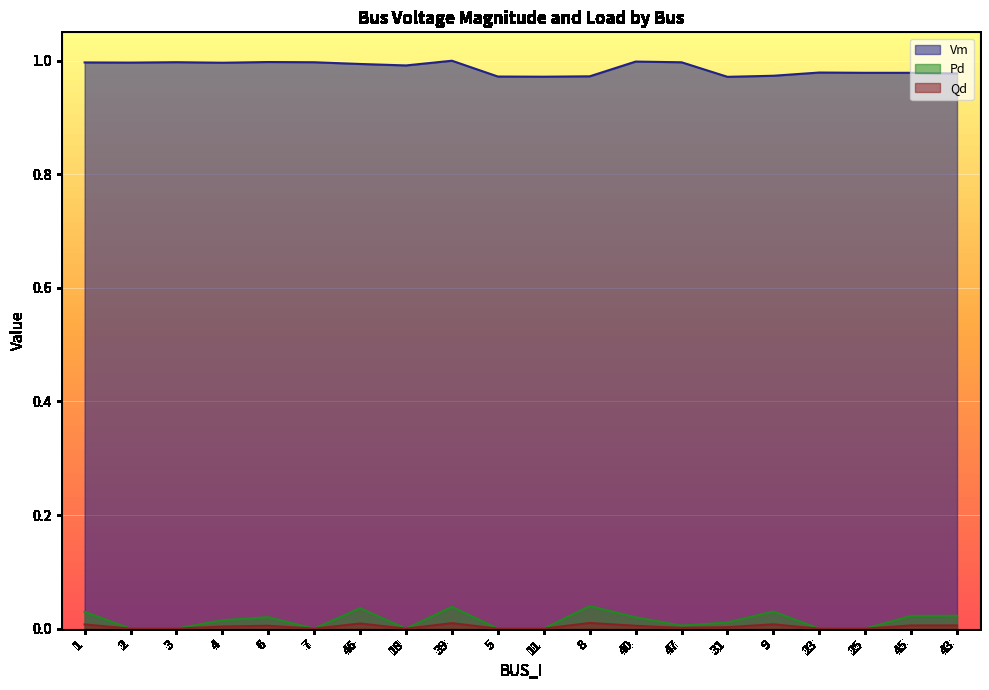

What position from the right is 8?

9